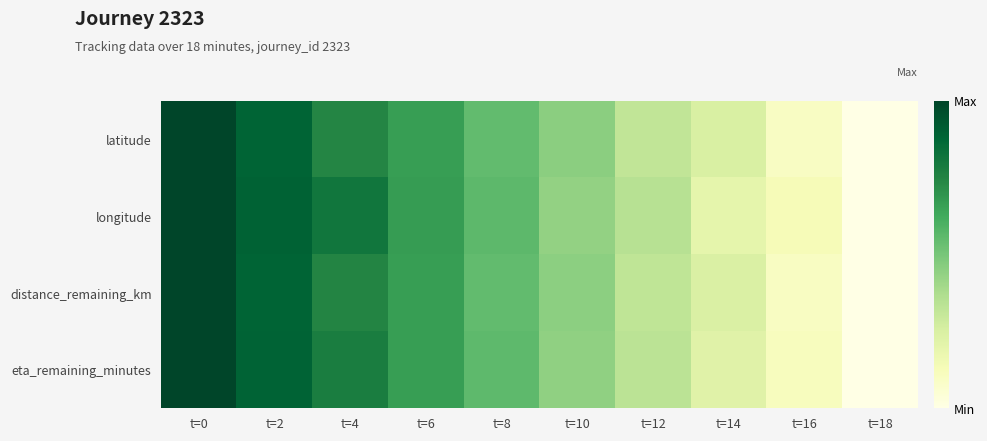

Which label corresponds to the largest value in the chart?

t=0